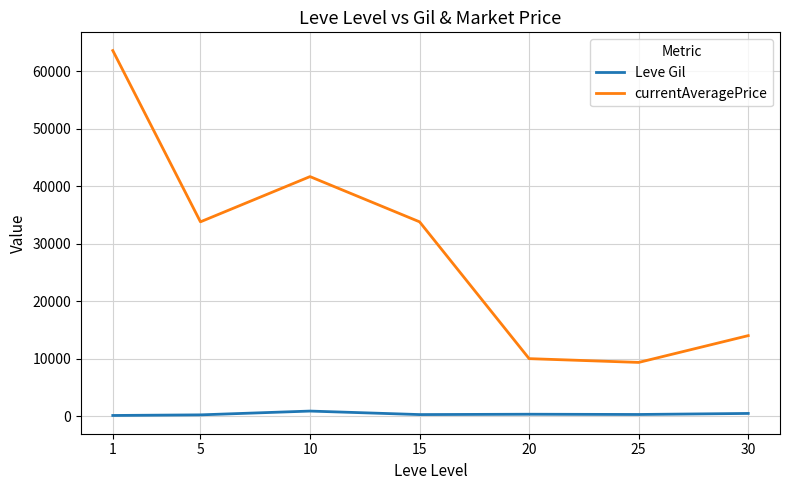

Rank the series by their average value, from lowest to highest.

Leve Gil, currentAveragePrice